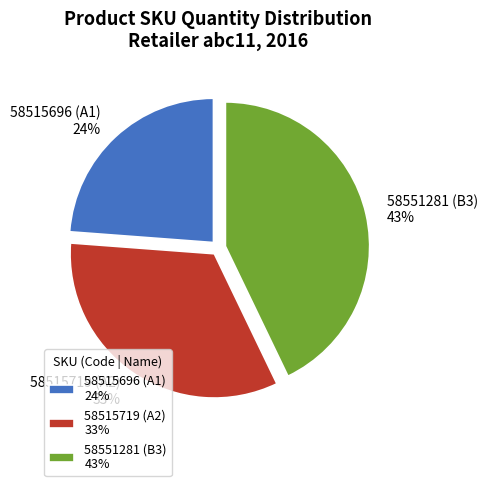

Does any single category account for the majority?

No